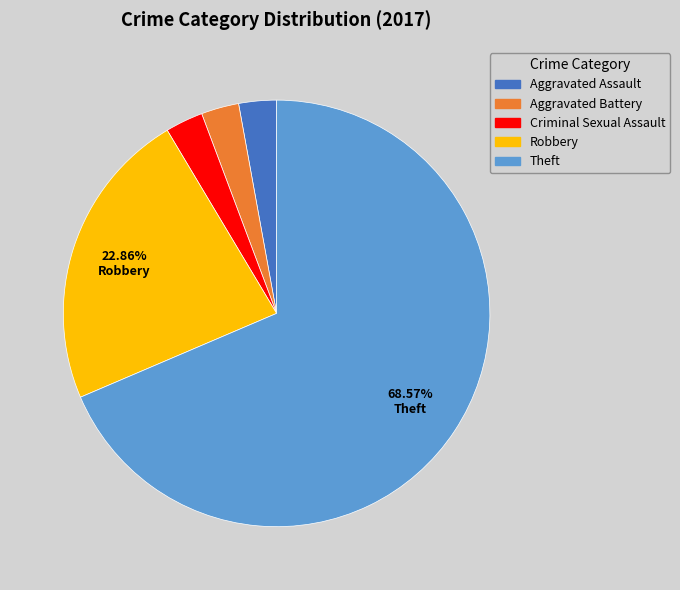

Approximately how many times larger is the value at Aggravated Assault compared to Robbery?

0.1